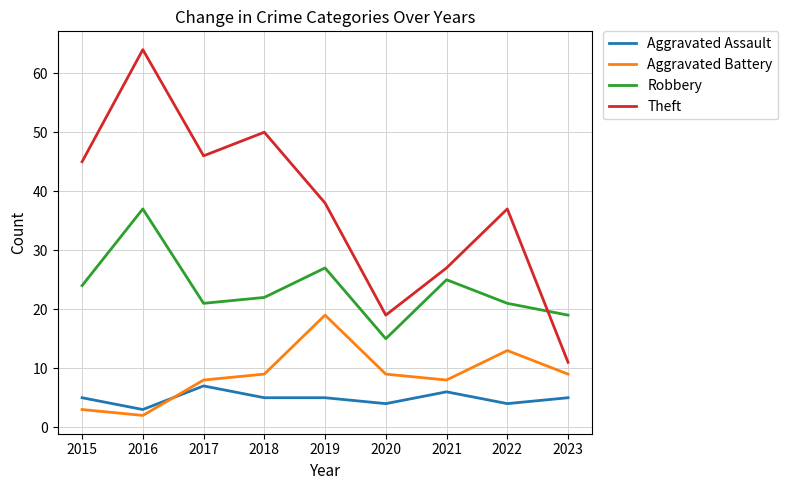

What is the approximate value of Aggravated Assault at 2020?

4